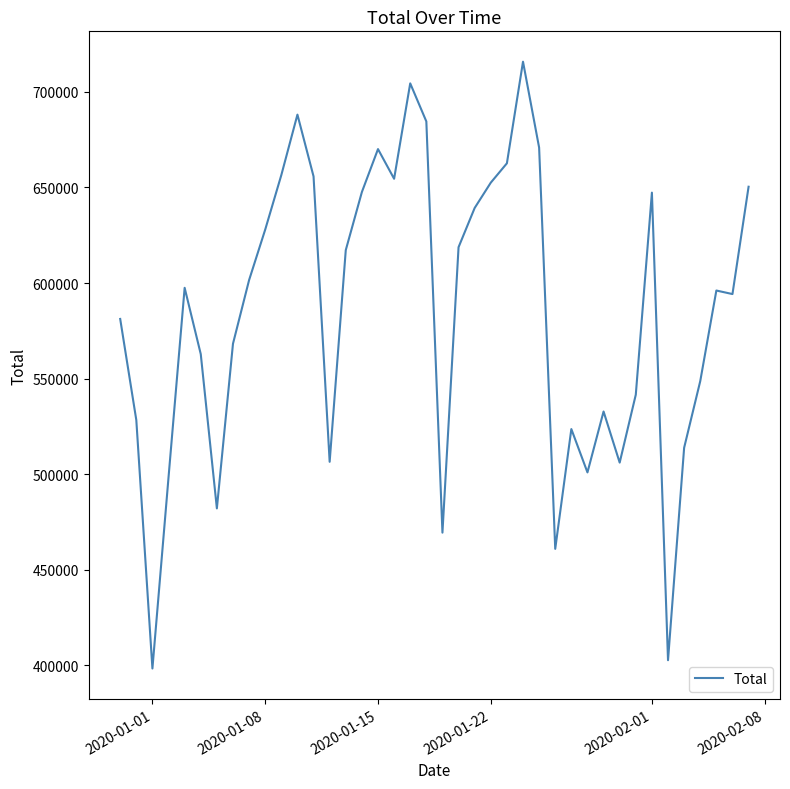

What is the maximum value shown in the chart?

715736